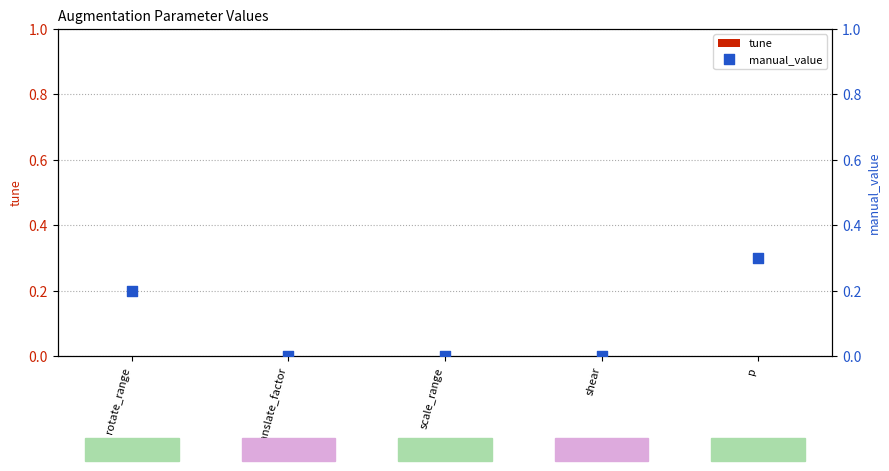

Is the value of manual_value at shear greater than the value of tune at p?

No